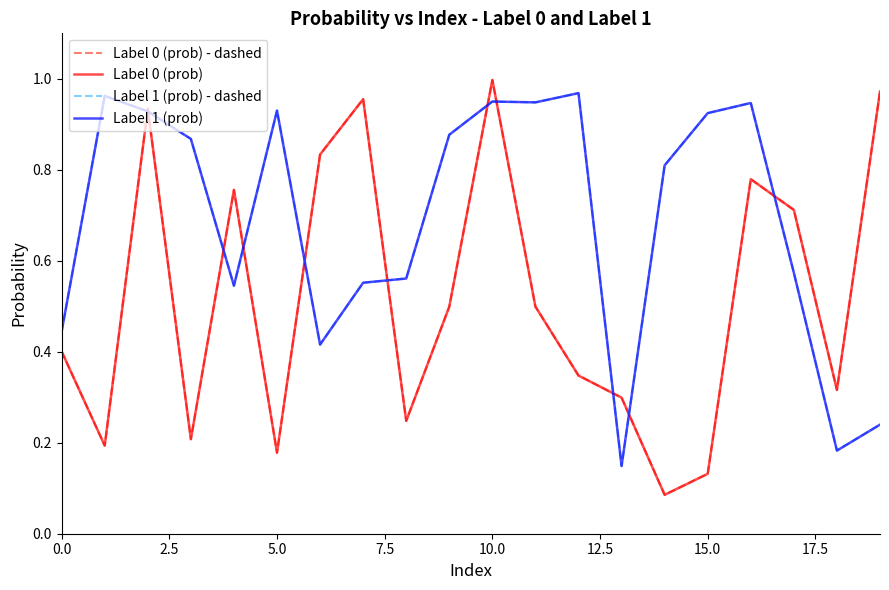

What is the difference between the maximum and second lowest values in the Label 1 (prob) - dashed series?

0.8